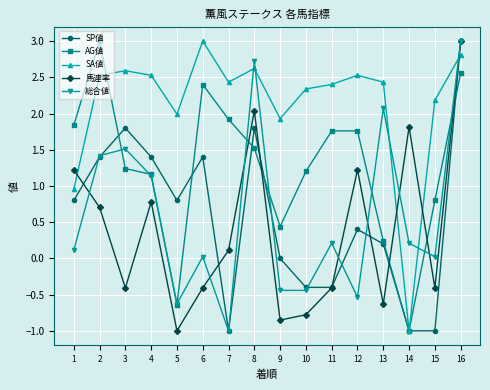

At which category does AG値 reach its first local peak?

2